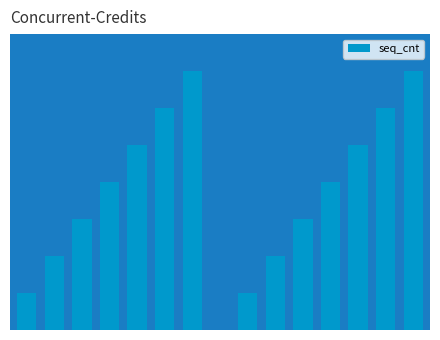

How many values are between 2 and 6?

10